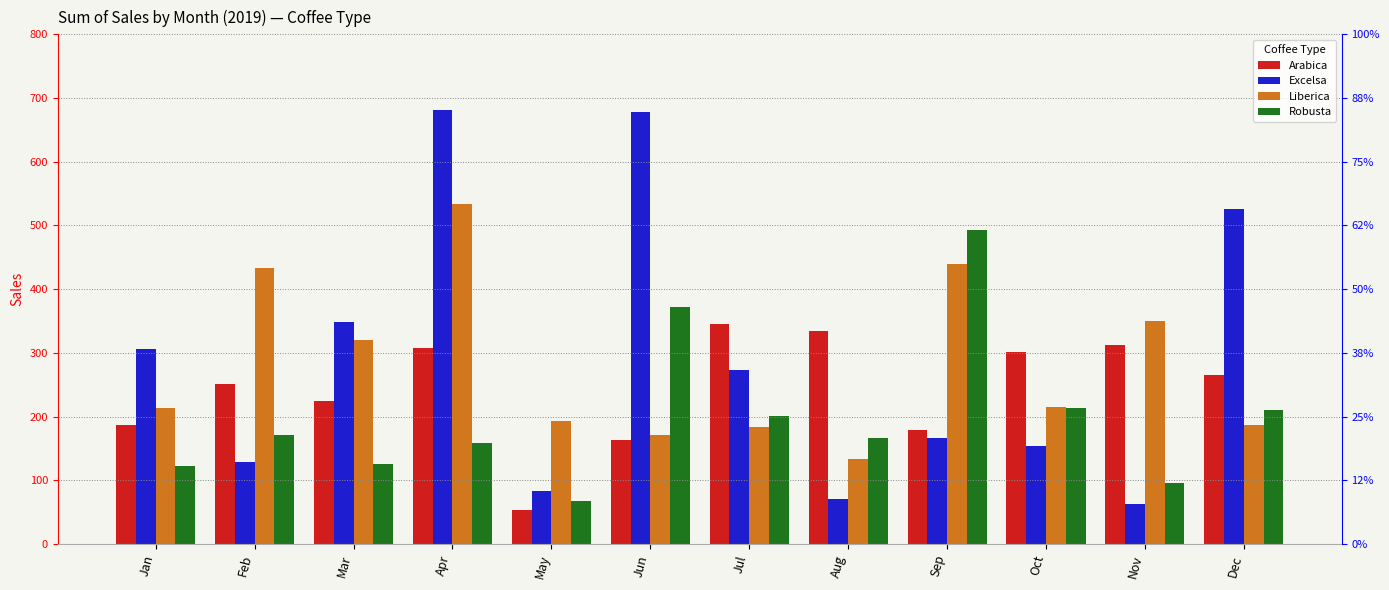

What is the value of the Excelsa bar at the 6th from the left?

678.4